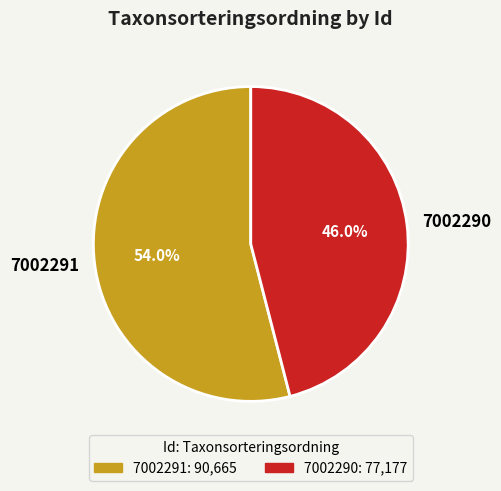

Is there a majority slice in this chart?

Yes